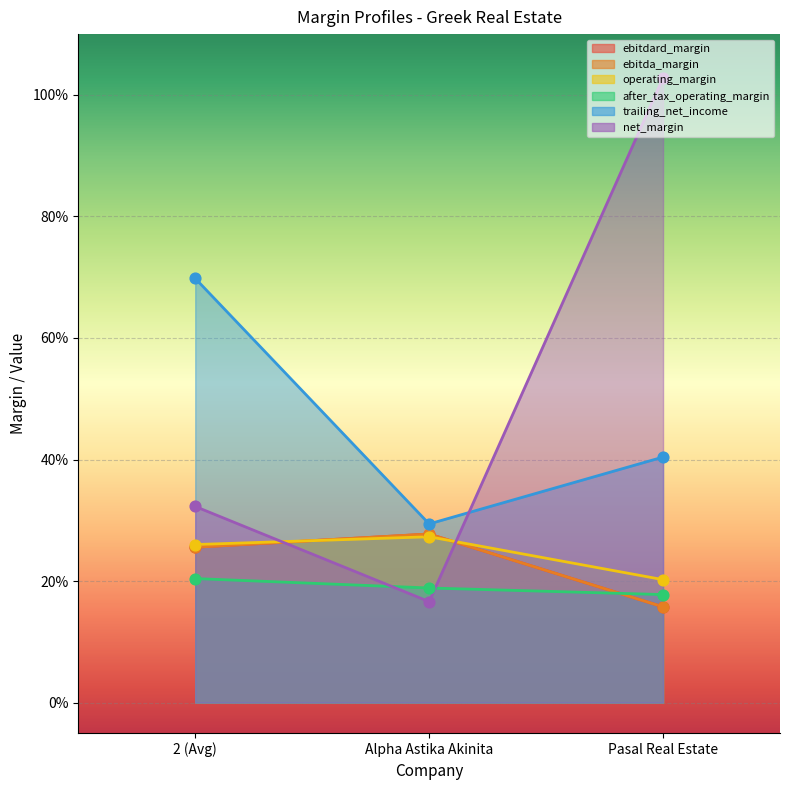

What is the total value across all series at 2 (Avg)?

2.1